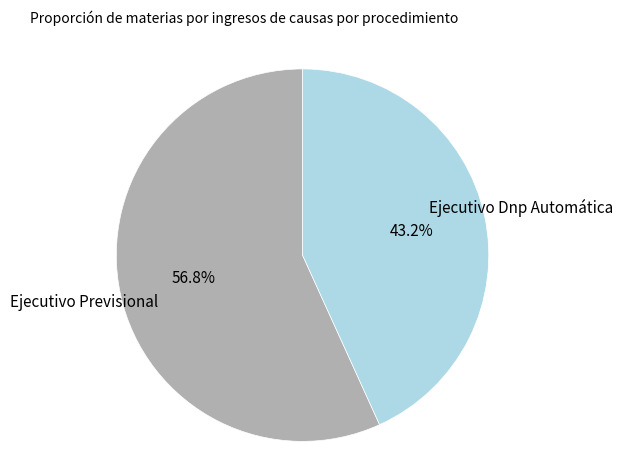

Does any single category account for the majority?

Yes